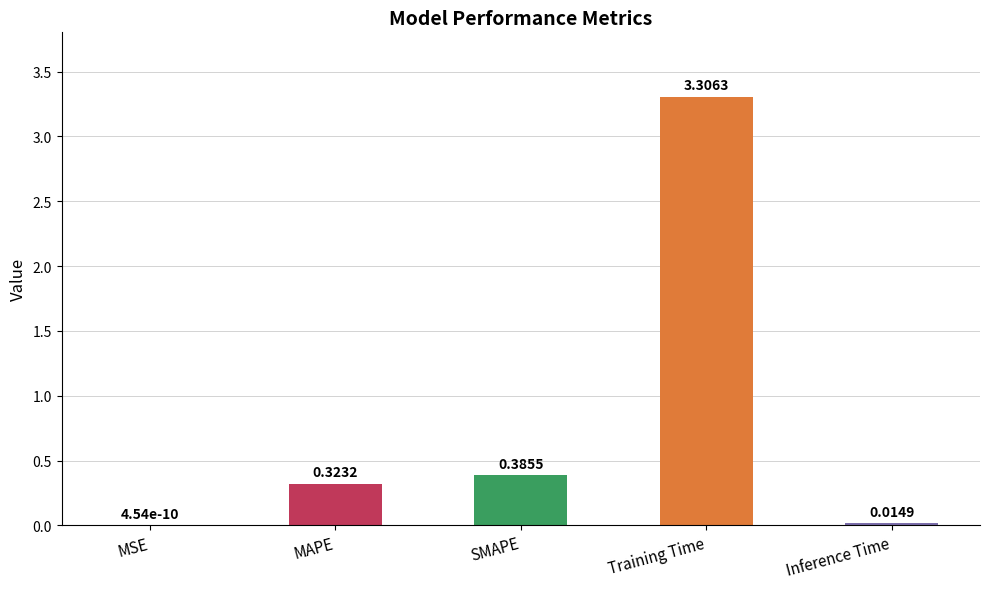

What is the sum of all values?

4.0